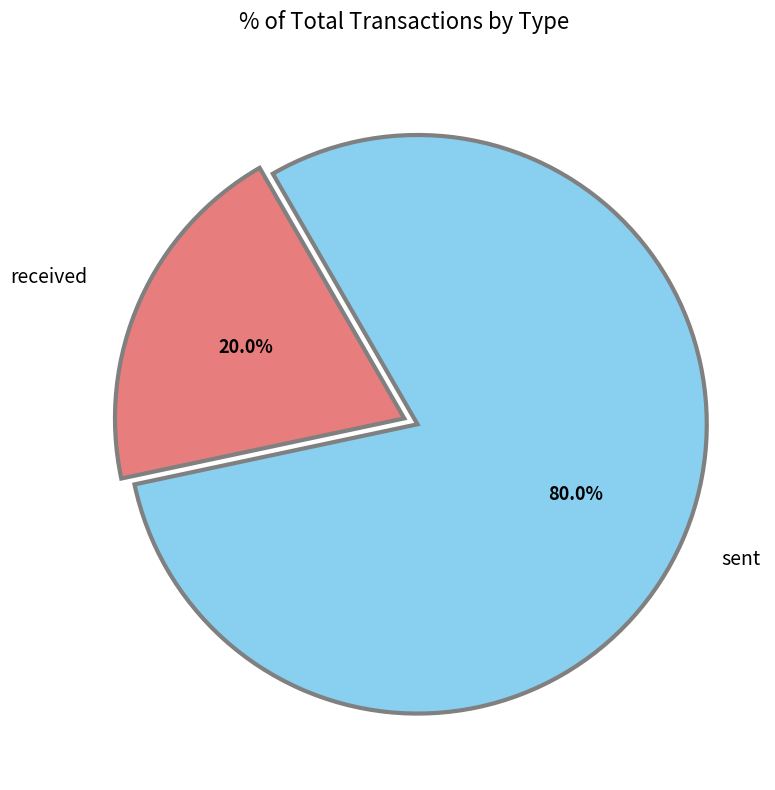

Is there any slice that represents more than half of the pie?

Yes